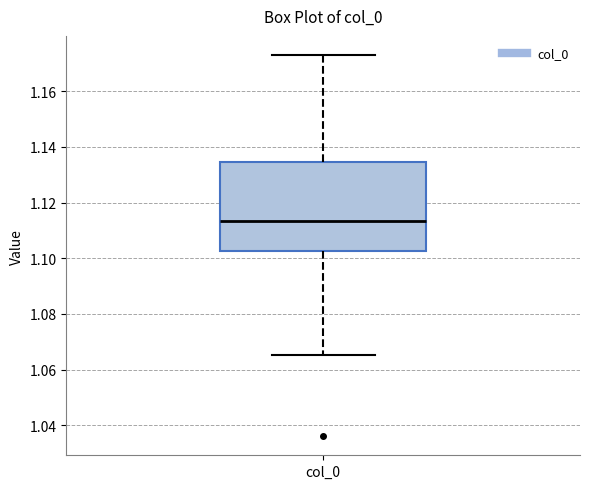

Where does the upper whisker of the box for col_0 end on the y-axis? The values are not printed on the chart, so give them approximately, as read against the axis.

1.174